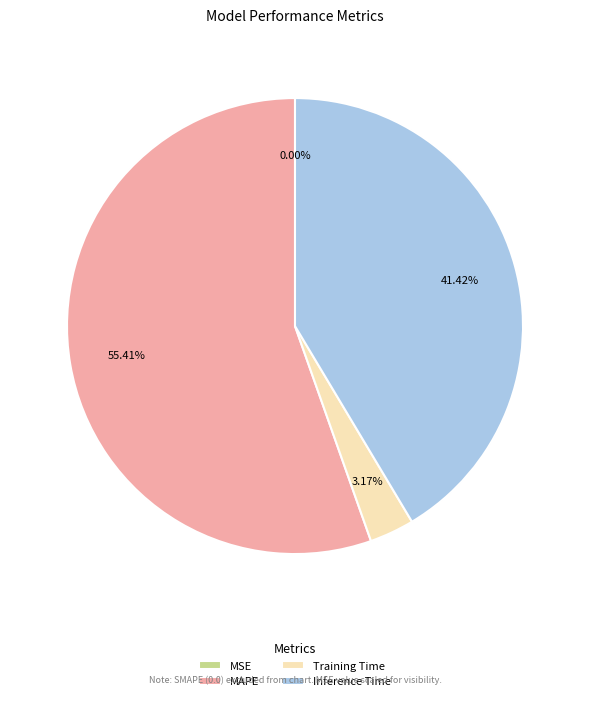

To the nearest percent, what is the difference between the largest and smallest slice percentages?

55%